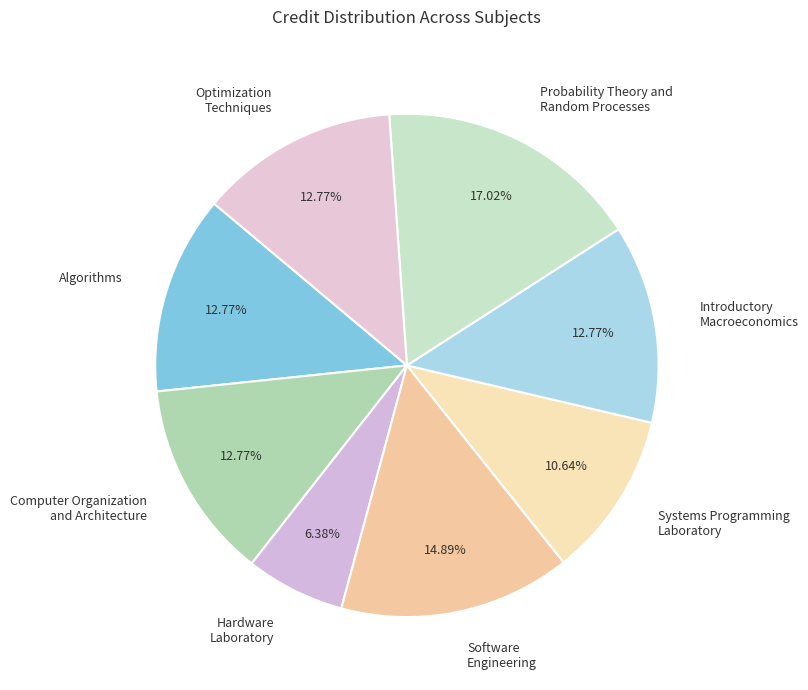

Between Systems Programming Laboratory and Computer Organization and Architecture, which is larger?

Computer Organization and Architecture